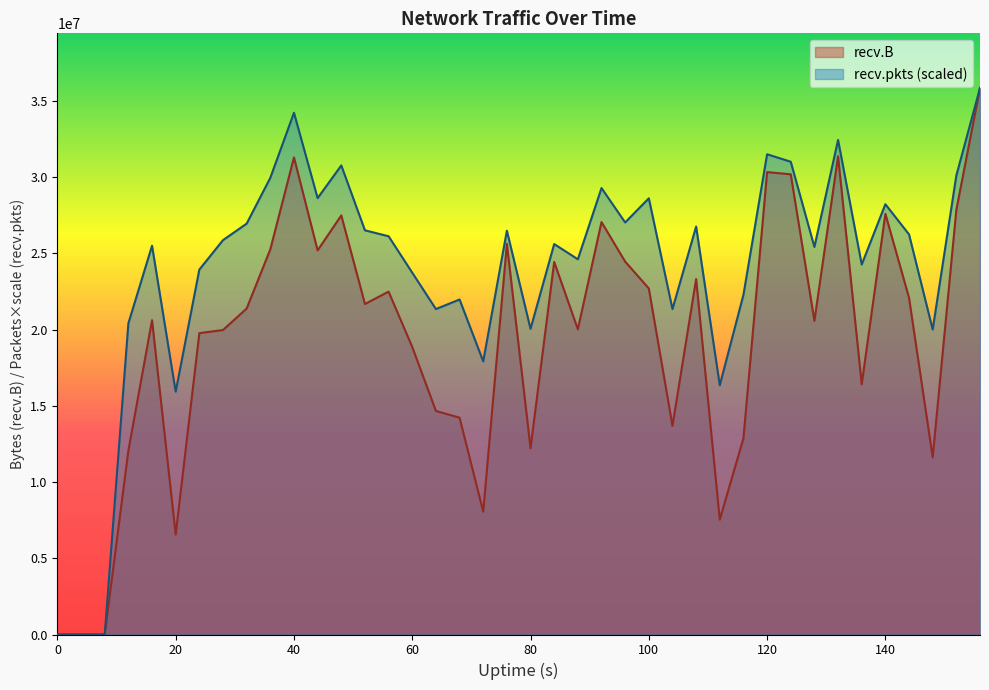

Reading left to right, list all the values displayed in this chart.

recv.B: 0=0.0	4=0.0	8=0.0	12=12061541.0	16=20616918.0	20=6552149.0	24=19768436.0	28=19972503.0	32=21382575.0	36=25263436.0	40=31294918.0	44=25197356.0	48=27490753.0	52=21681695.0	56=22489606.0	60=18859707.0	64=14664404.0	68=14222290.0	72=8058227.0	76=25632071.0	80=12218980.0	84=24440858.0	88=20024061.0	92=27053808.0	96=24458958.0	100=22700989.0	104=13685786.0	108=23315457.0	112=7532653.0	116=12872712.0	120=30333198.0	124=30186725.0	128=20575955.0	132=31372260.0	136=16413313.0	140=27594873.0	144=22084761.0	148=11617315.0	152=27857404.0	156=35849234.0
recv.pkts: 0=0.0	4=0.0	8=0.0	12=20409966.6	16=25502190.5	20=15929304.6	24=23938122.2	28=25868452.6	32=26951485.5	36=29956972.2	40=34225528.5	44=28624138.5	48=30768825.0	52=26512646.2	56=26122754.3	60=23732767.9	64=21347282.4	68=21974597.6	72=17917021.7	76=26487328.5	80=20051581.2	84=25611900.4	88=24612134.4	92=29285210.5	96=27027438.5	100=28614574.0	104=21348407.6	108=26761321.8	112=16349015.1	116=22281785.1	120=31503036.9	124=31010749.2	128=25422299.3	132=32440915.3	136=24268939.5	140=28224682.2	144=26244279.1	148=20008259.8	152=30111128.6	156=35849234.0